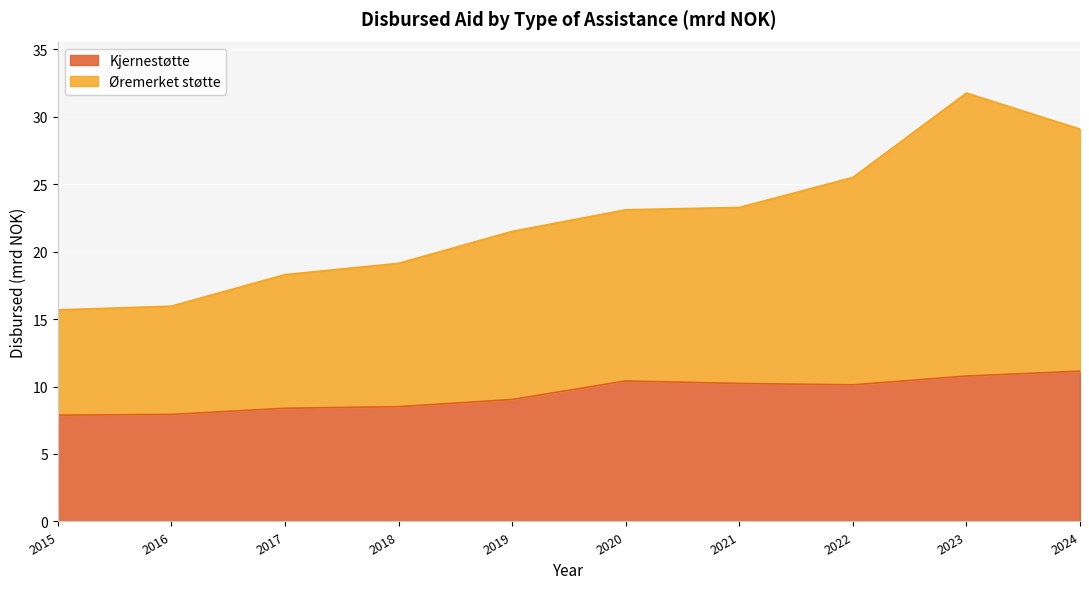

The value of Øremerket støtte at 2024 is 29.1. True or false?

True